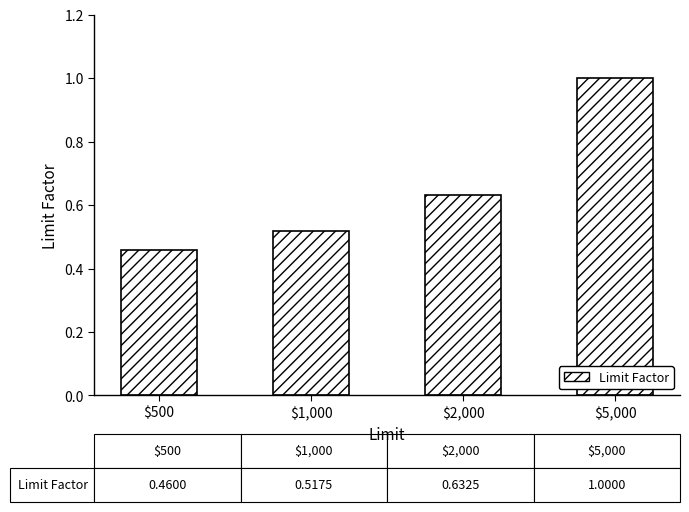

Between $500 and $1,000, which is larger?

$1,000